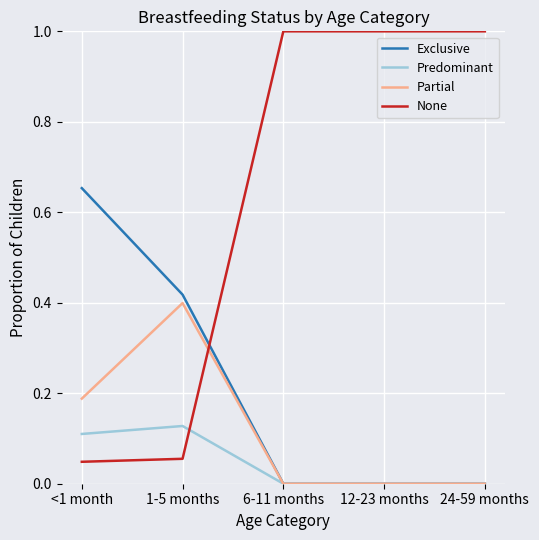

Count the Partial values in the range 0 to 1.

5